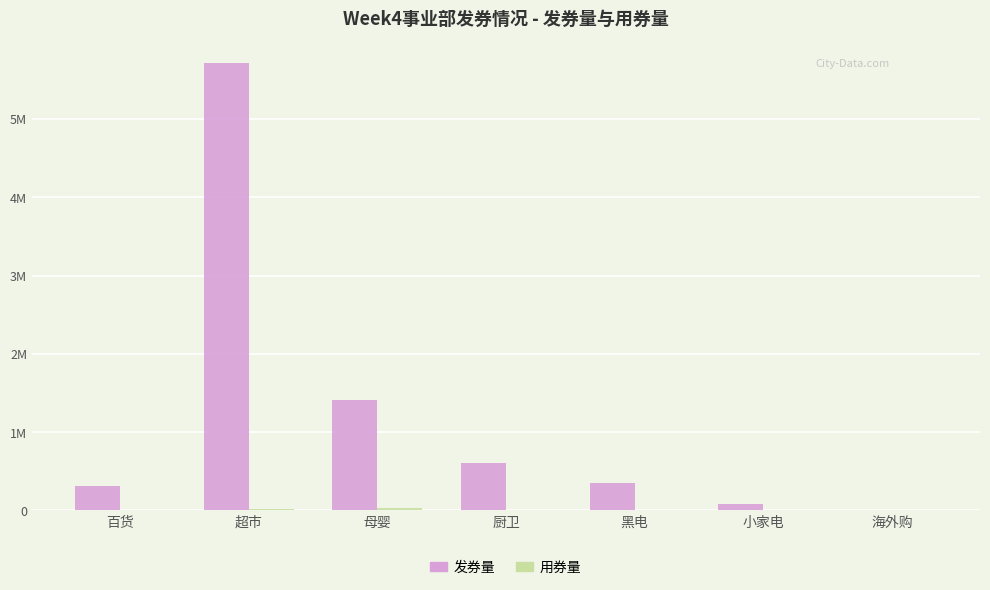

What is the label of the 6th bar from the left?

小家电